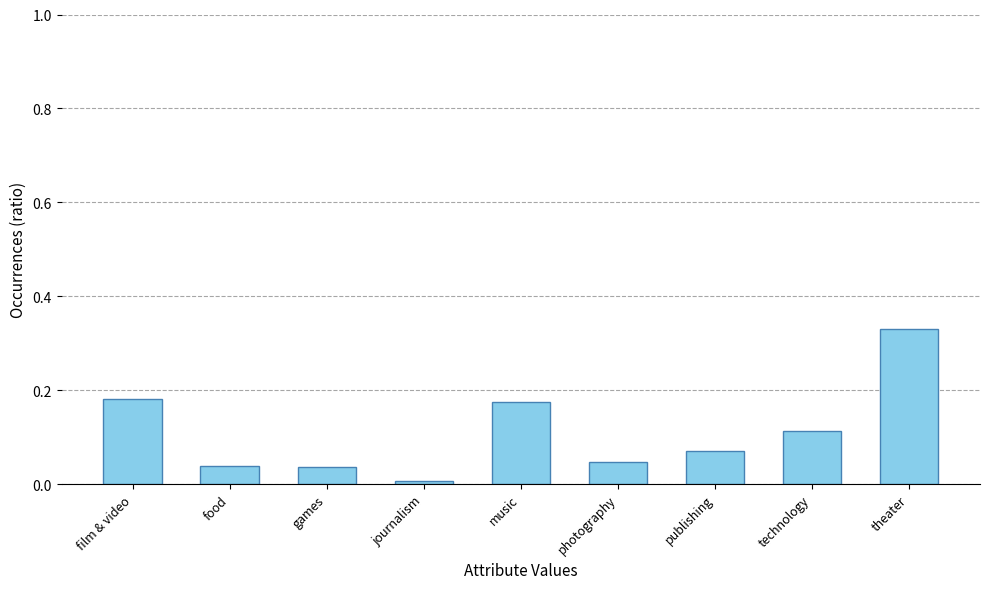

What is the label of the 6th bar from the right?

journalism